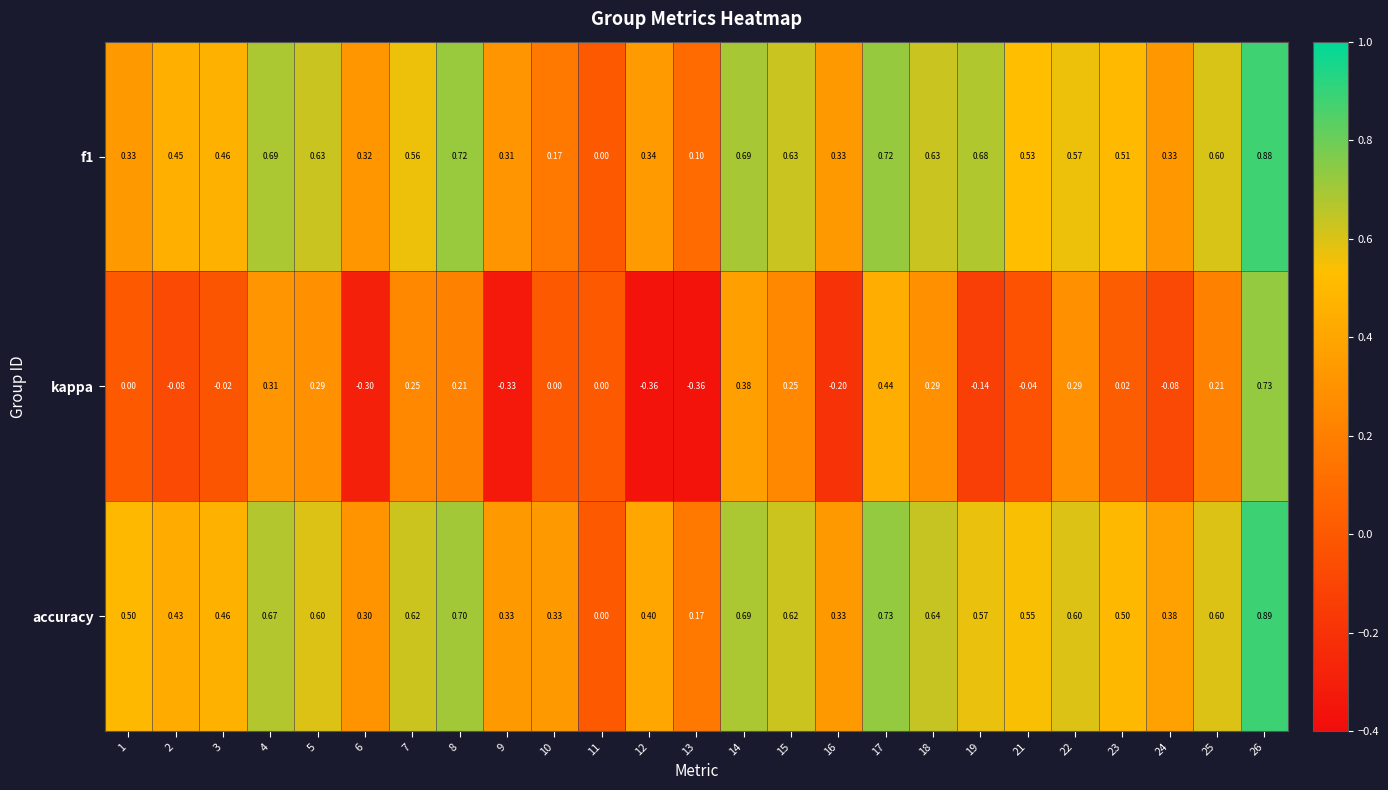

Is the value of kappa at 15 greater than the value of f1 at 10?

Yes